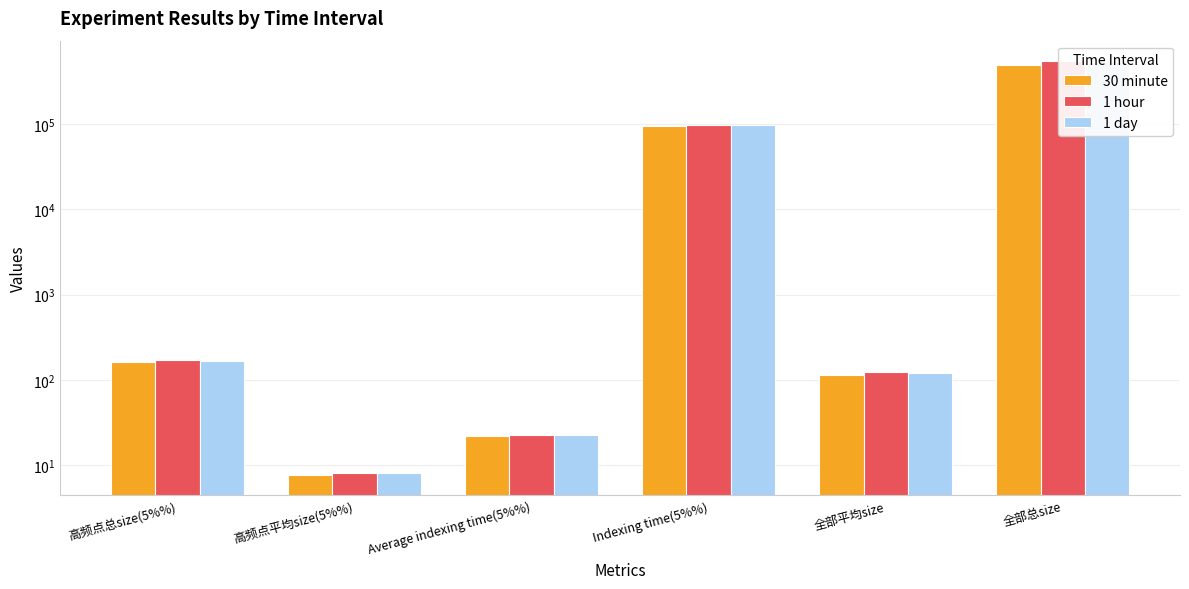

How many groups of bars are there?

6